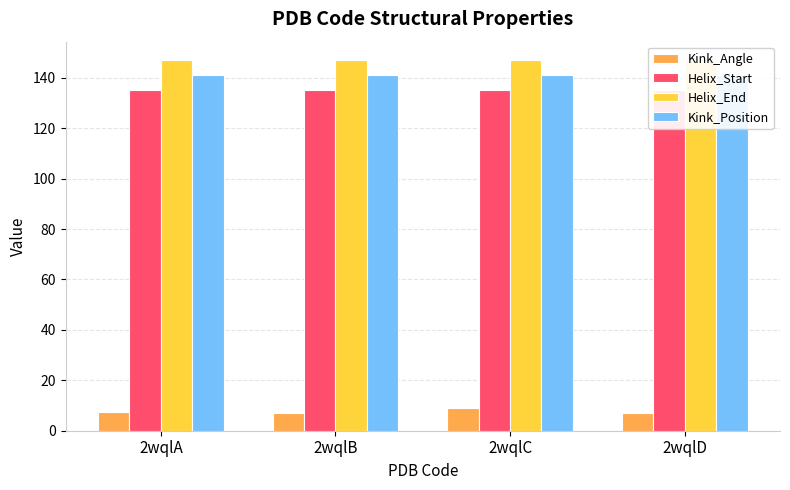

The value of Helix_Start at 2wqlD is 135.0. True or false?

True